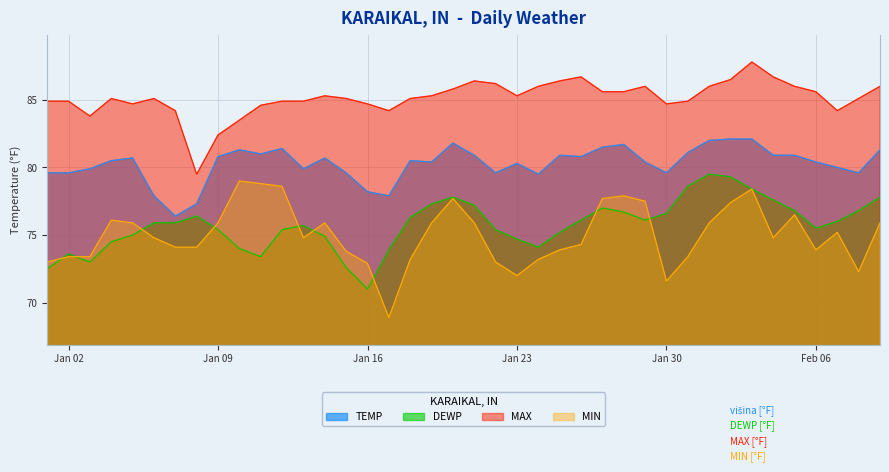

At which category does DEWP reach its first local valley?

2024-01-03